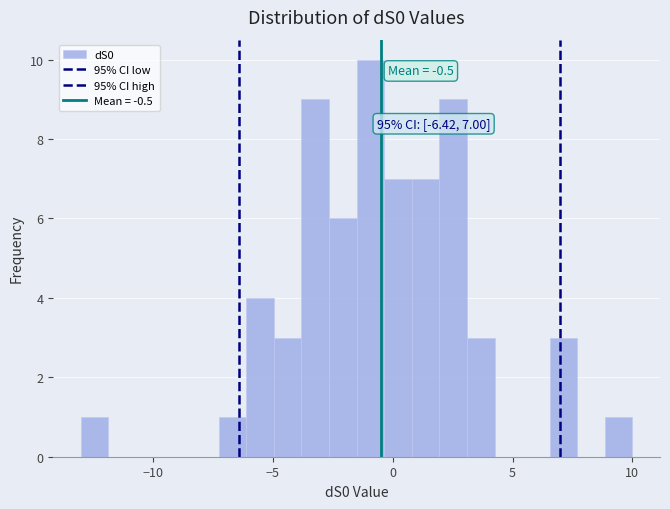

Read against the x-axis, roughly where is the centre of the tallest bar?

-1.0